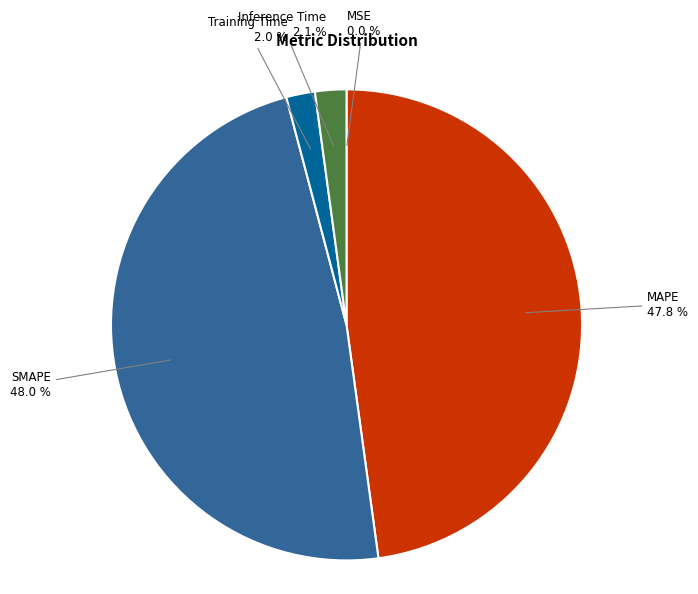

Does any single category account for the majority?

No